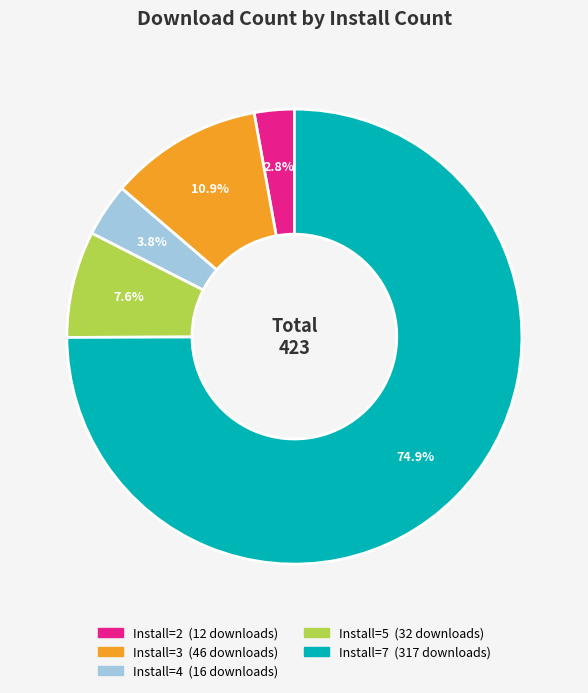

Is there a majority slice in this chart?

Yes